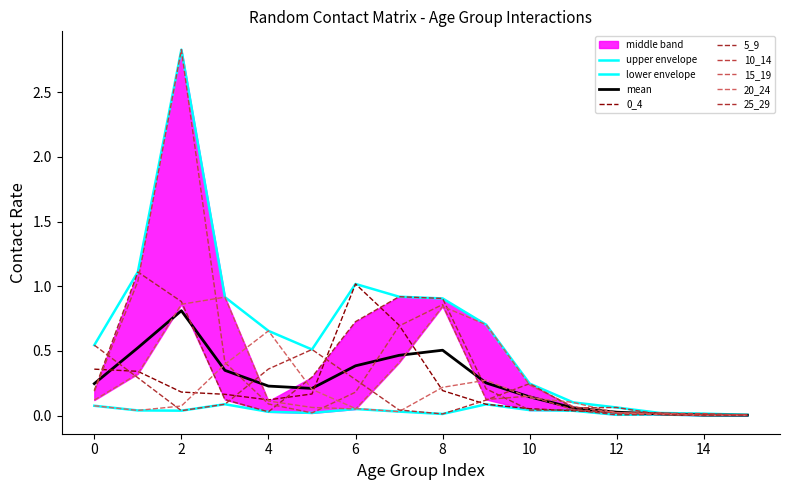

Between which two adjacent categories do 10_14 and 15_19 first intersect?

2 and 3